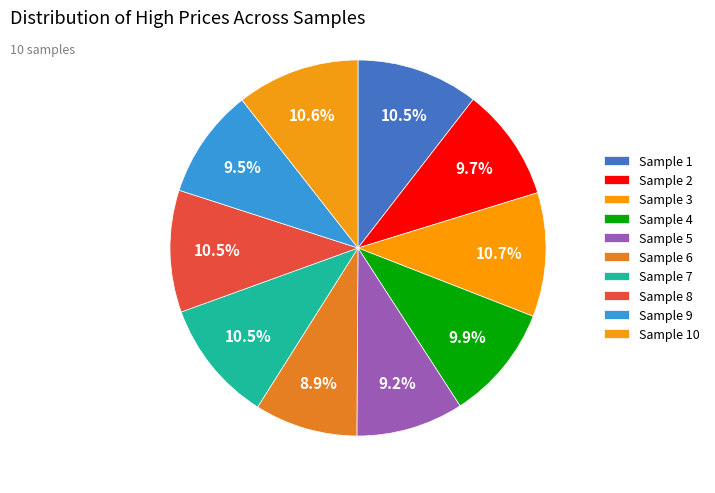

To the nearest percent, what percentage of the pie is Sample 9?

9%